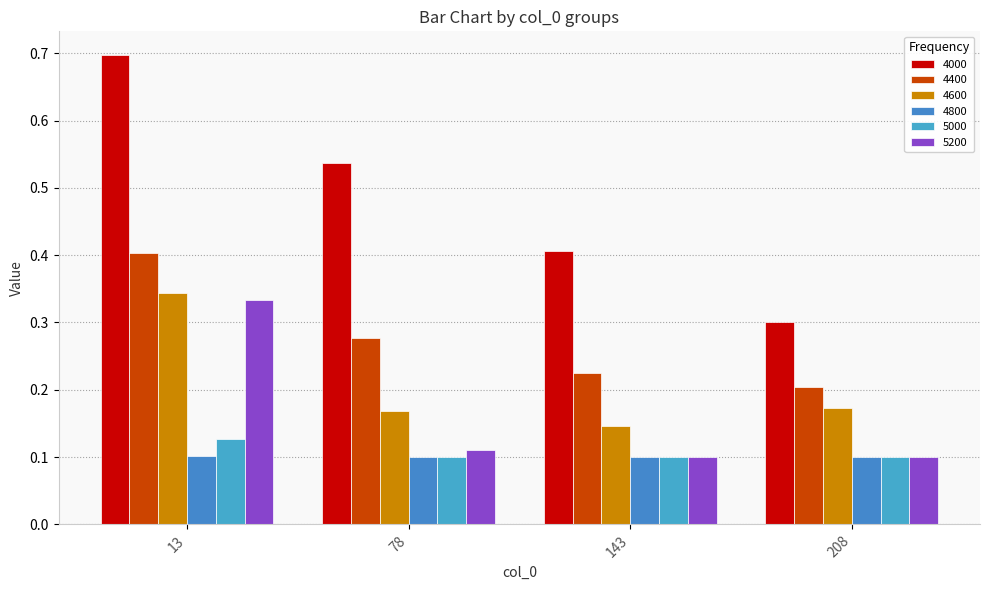

Which series has the widest spread of values?

4000